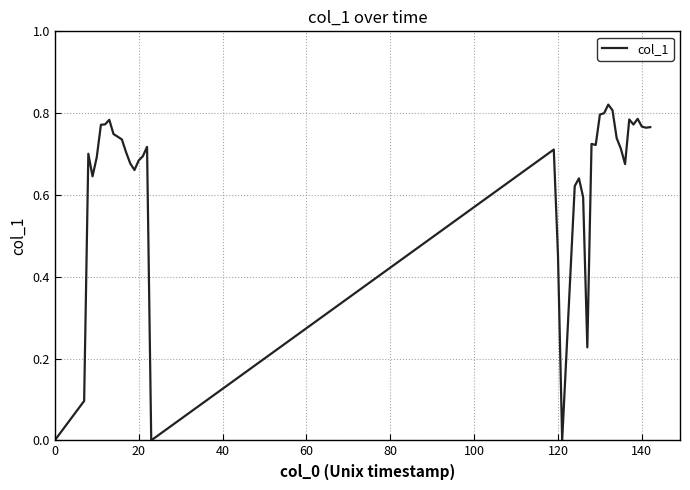

Reading right to left, extract all data points from this chart.

0.8	0.8	0.8	0.8	0.8	0.8	0.7	0.7	0.7	0.8	0.8	0.8	0.8	0.7	0.7	0.2	0.6	0.6	0.6	0.0	0.5	0.7	0.0	0.7	0.7	0.7	0.7	0.7	0.7	0.7	0.7	0.7	0.8	0.8	0.8	0.7	0.6	0.7	0.1	0.0